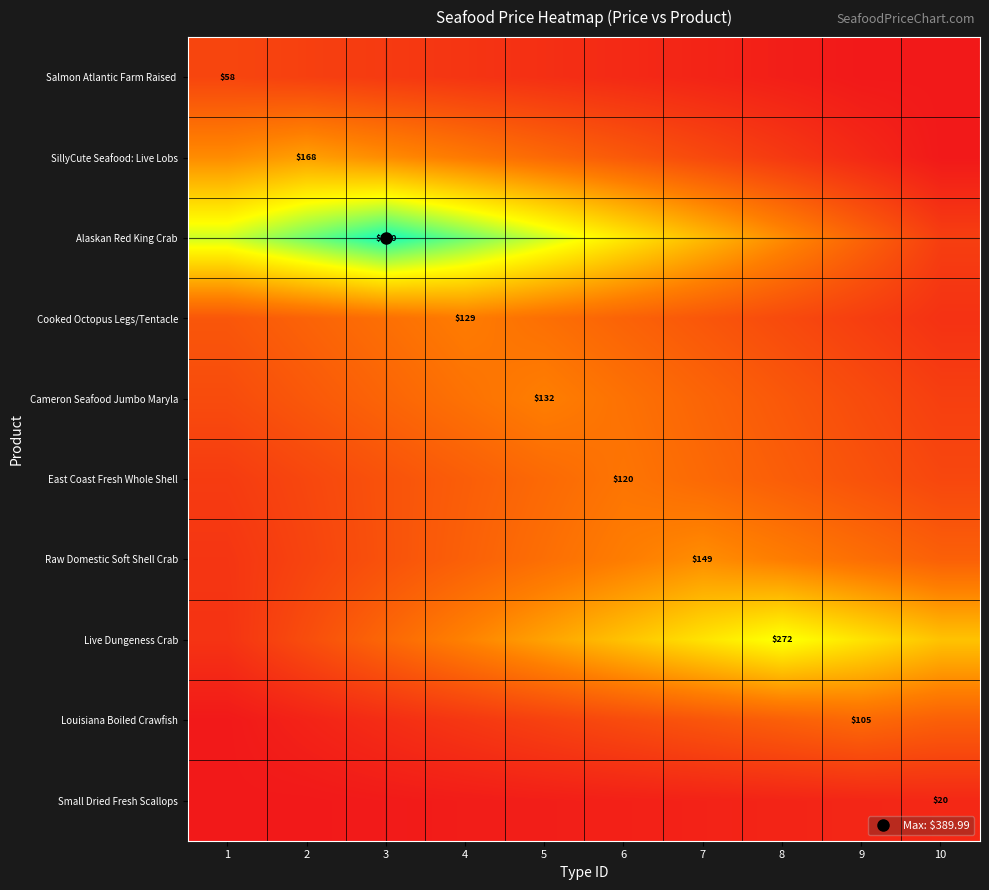

Rank the series by their maximum value, from lowest to highest.

Small Dried Fresh Scallops, Salmon Atlantic Farm Raised, Louisiana Boiled Crawfish, East Coast Fresh Whole Shell, Cooked Octopus Legs/Tentacle, Cameron Seafood Jumbo Maryla, Raw Domestic Soft Shell Crab, SillyCute Seafood: Live Lobs, Live Dungeness Crab, Alaskan Red King Crab